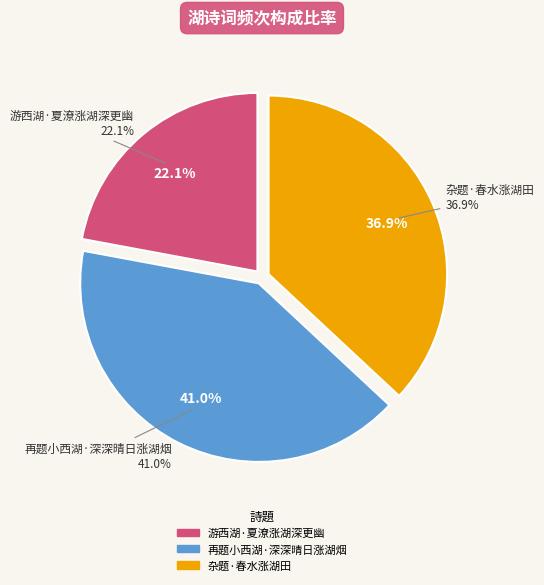

How many slices are in this pie chart?

3